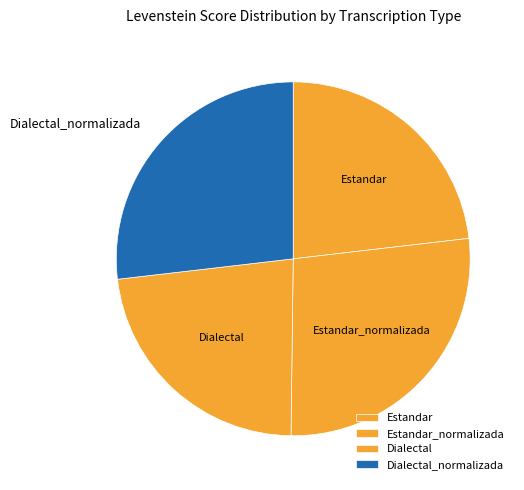

The Dialectal slice represents 23% of the pie. True or false?

True